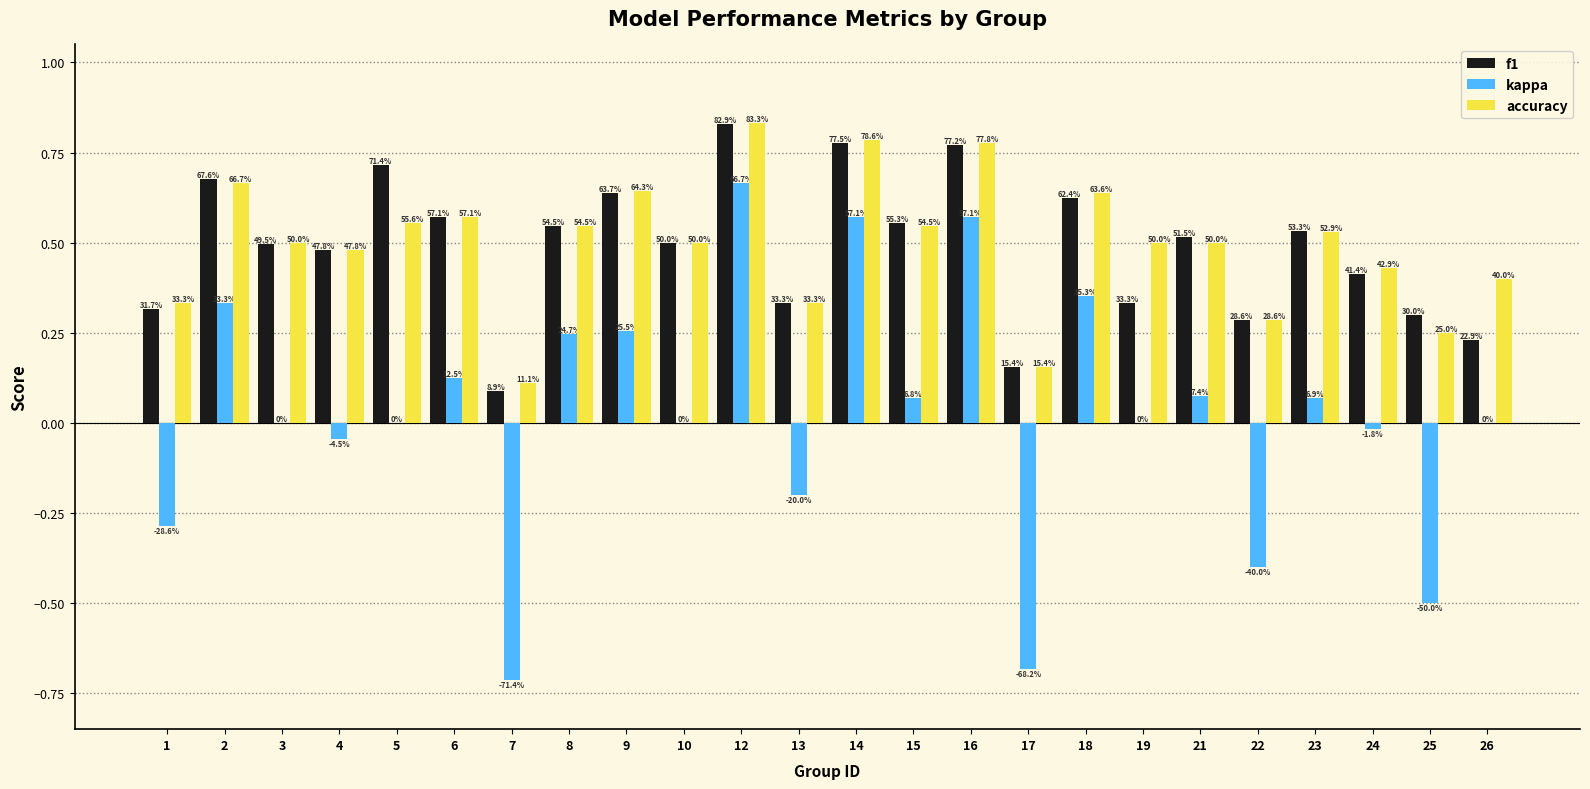

The value of f1 at 16 is 0.3. True or false?

False